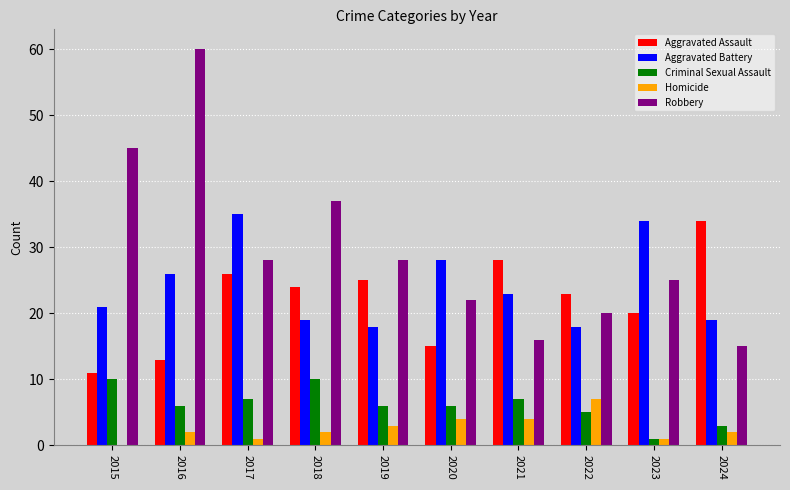

Between 2017 and 2020, which series saw the biggest shift?

Aggravated Assault